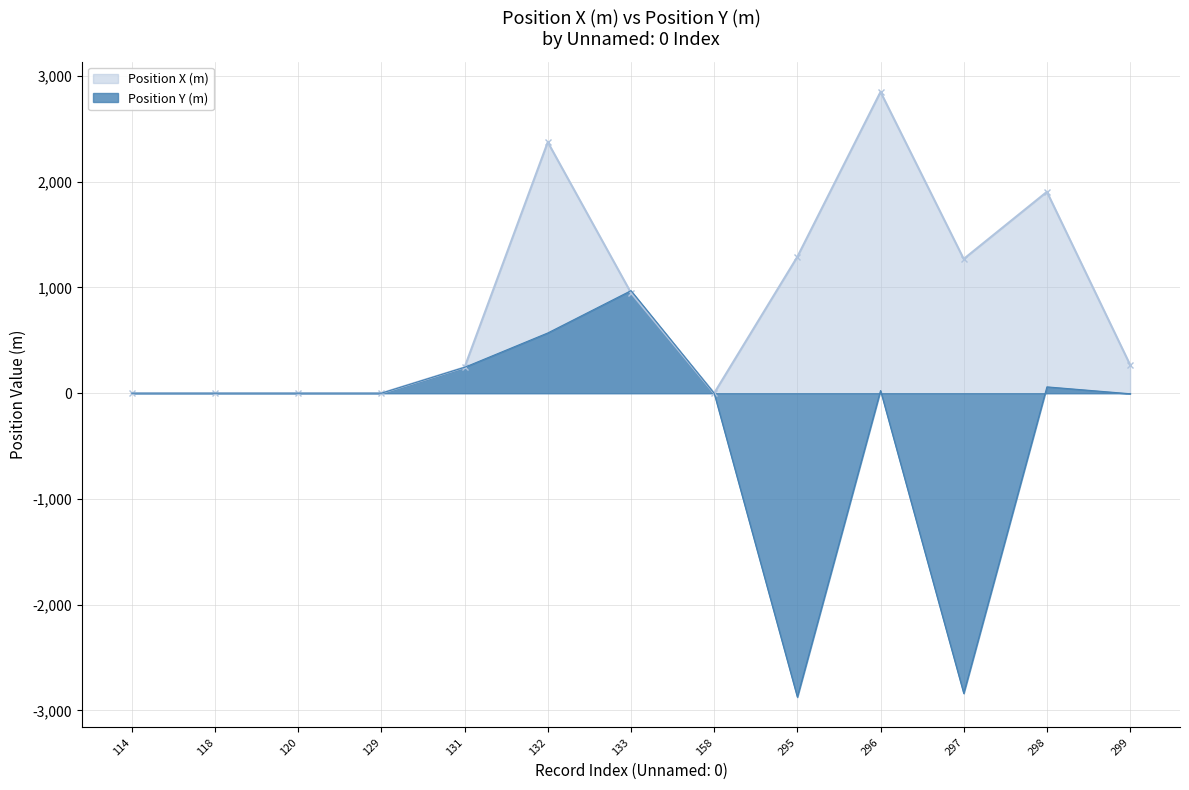

At which category is the sum across all series the highest?

132